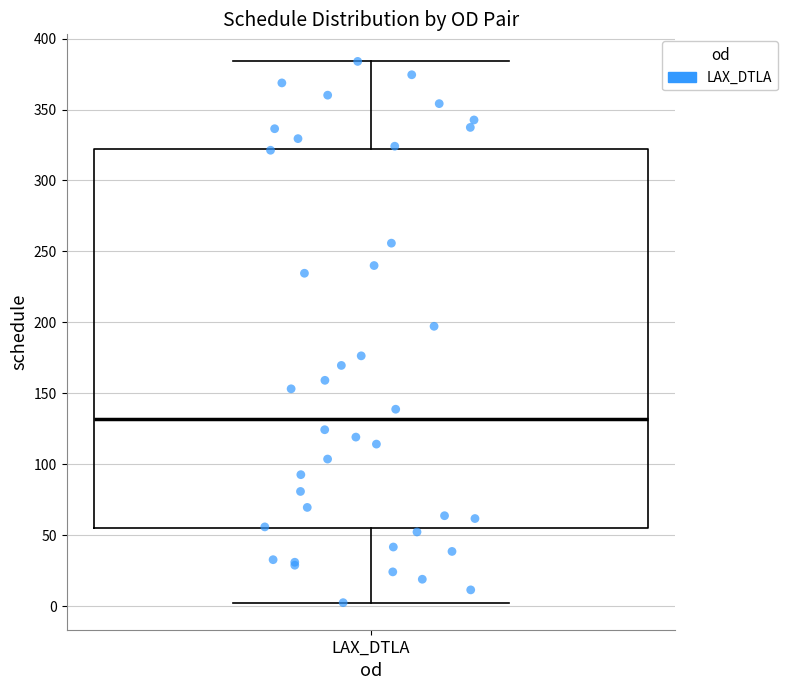

Where does the median line of the box for LAX_DTLA sit on the y-axis? The values are not printed on the chart, so give them approximately, as read against the axis.

130